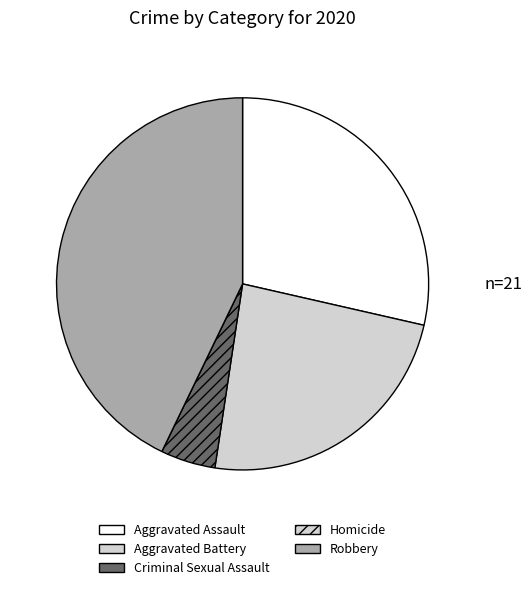

To the nearest percent, what is the combined percentage of Aggravated Battery and Robbery?

67%